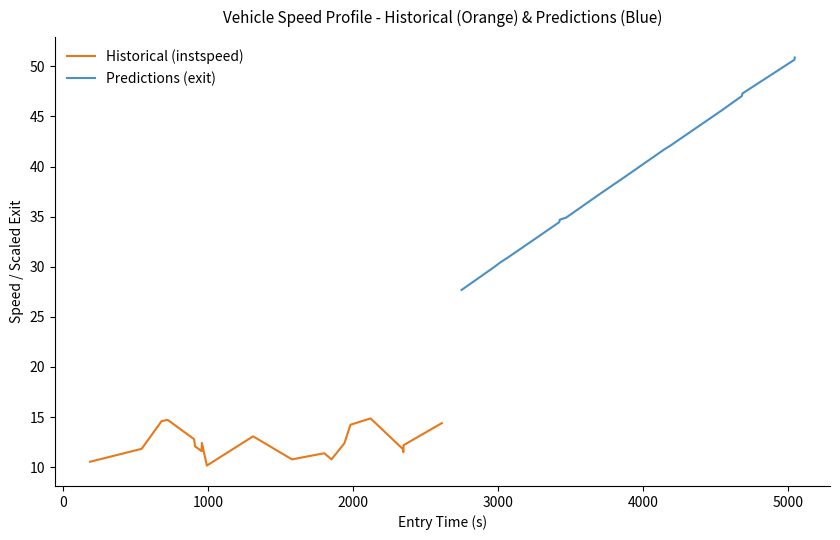

How many interior local valleys does the Historical (instspeed) series have?

5